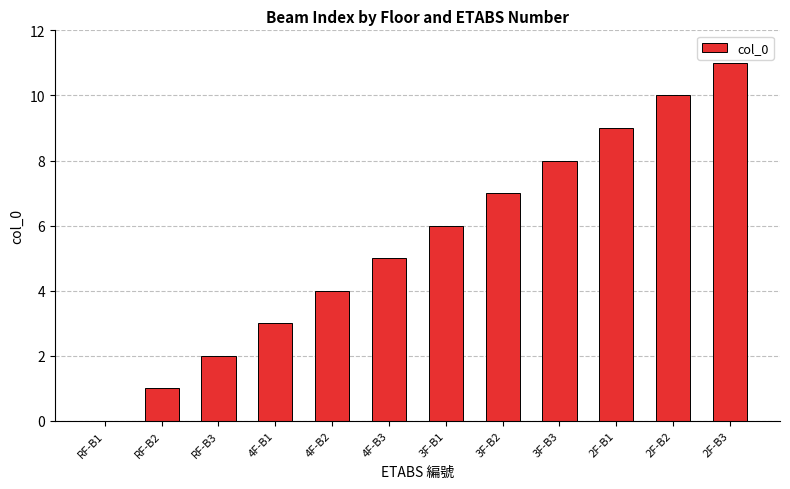

Which has a higher value, 2F-B1 or RF-B1?

2F-B1